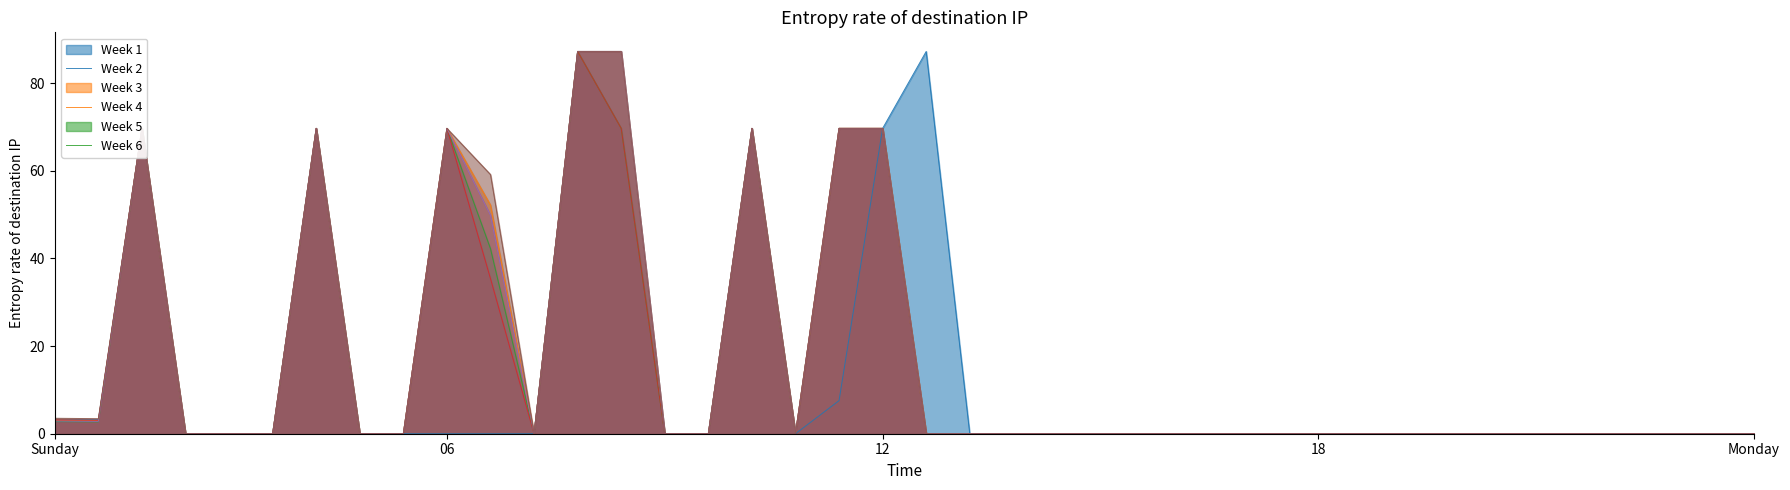

Does the chart have visible grid lines?

No